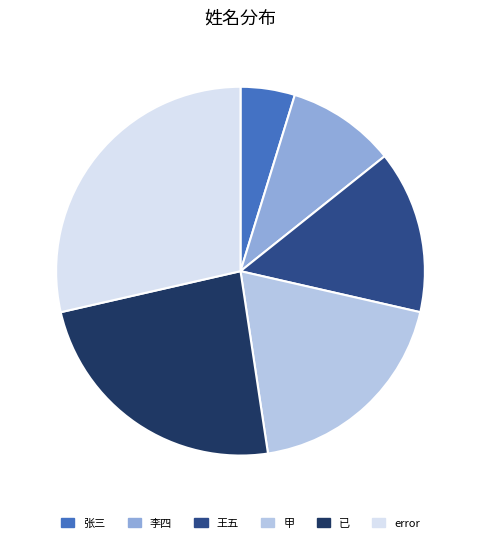

Combined, do 张三 and 李四 account for over 50%?

No